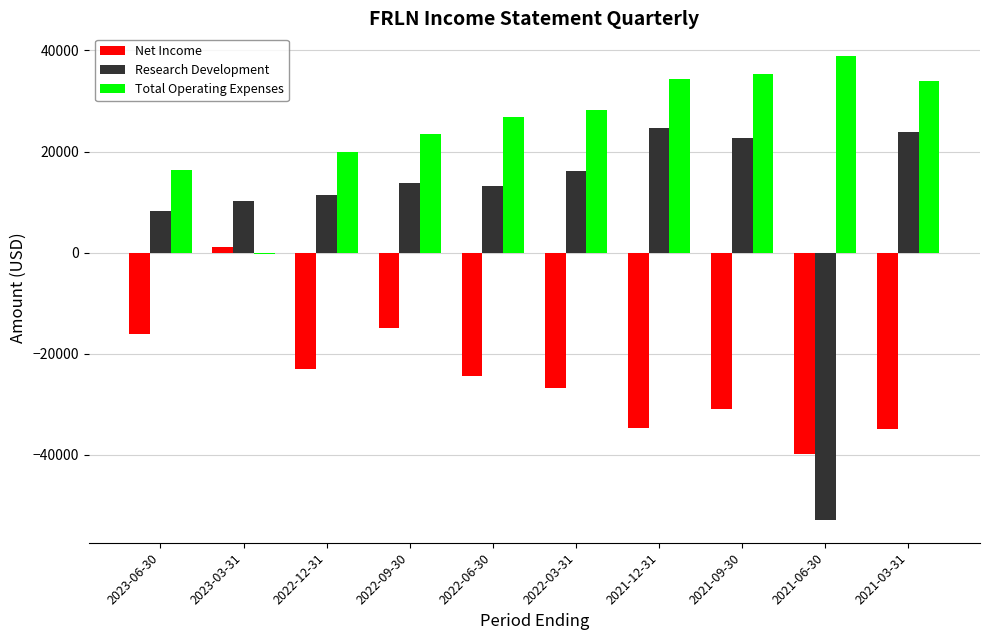

How many data points does each series have?

10